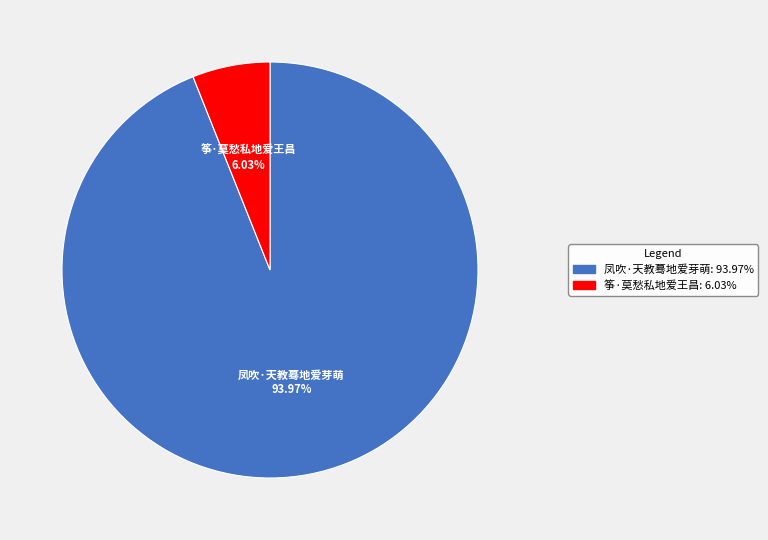

The 凤吹·天教蓦地爱芽萌 slice represents 99% of the pie. True or false?

False